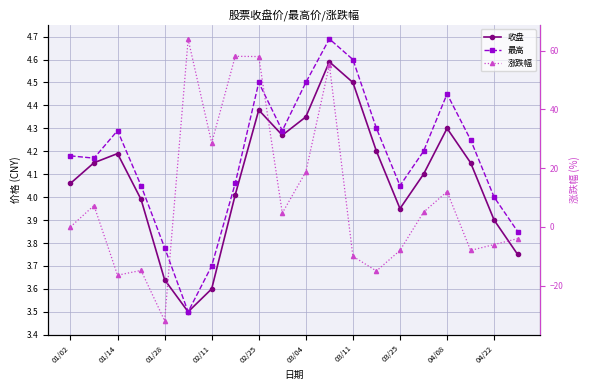

Is the value of 涨跌幅 at 03/25 greater than the value of 收盘 at 04/08?

No